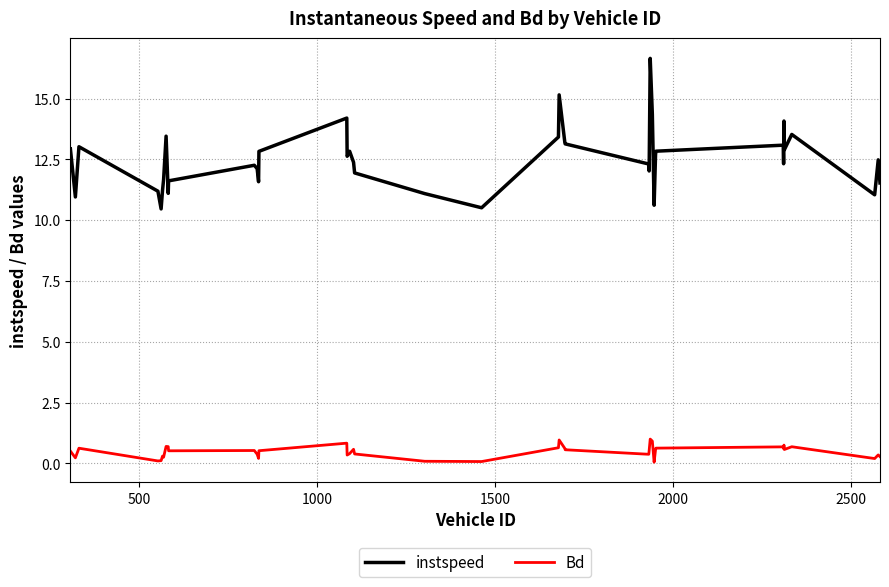

Rank the series by their average value, from lowest to highest.

Bd, instspeed